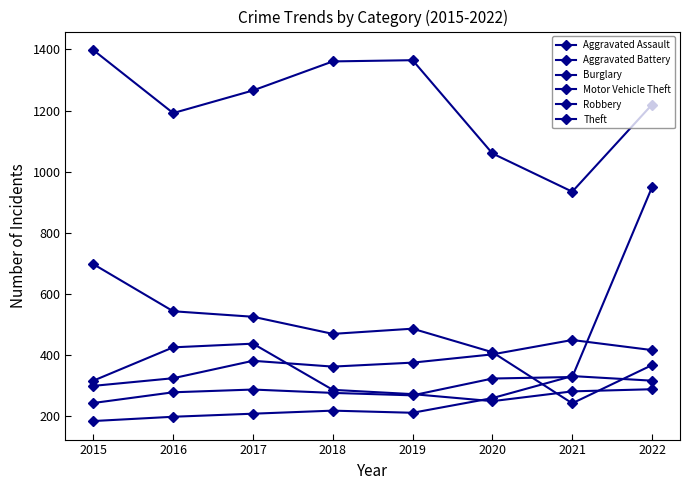

The Theft series shows 1060 at 2020. True or false?

True